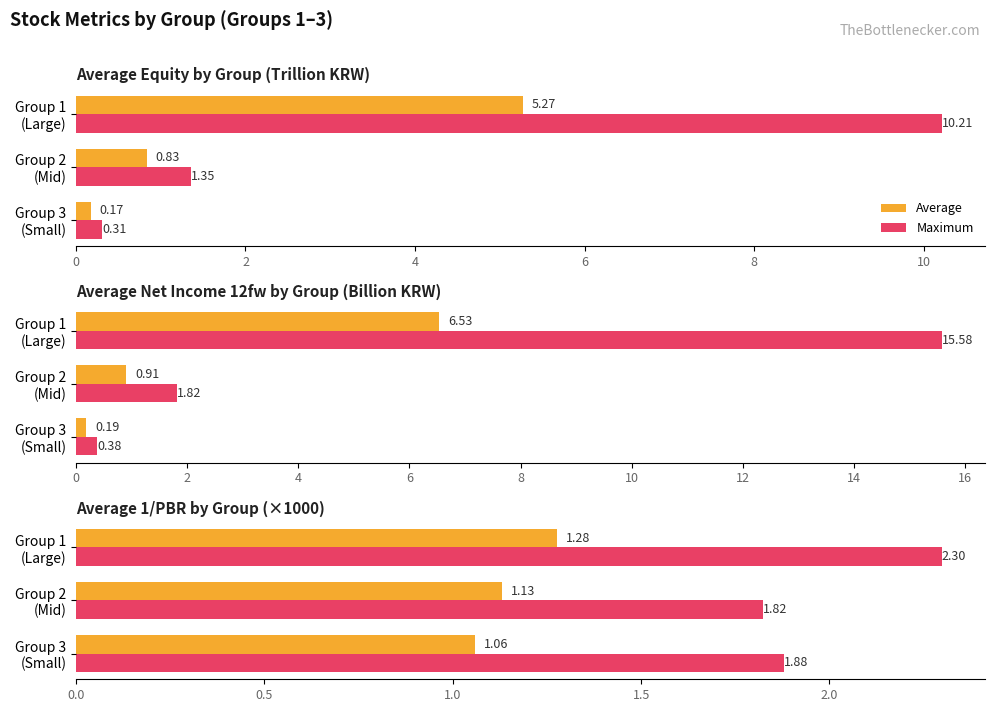

Does the chart contain any negative values?

No